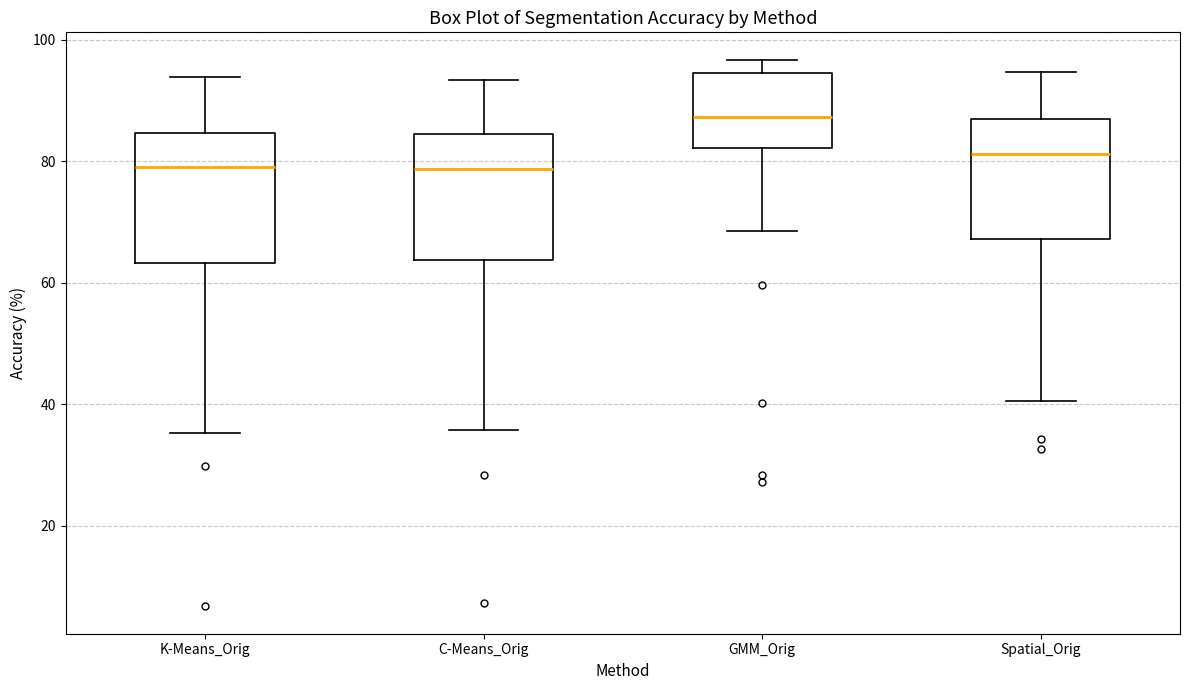

Where does the lower whisker of the box for GMM_Orig end on the y-axis? The values are not printed on the chart, so give them approximately, as read against the axis.

68